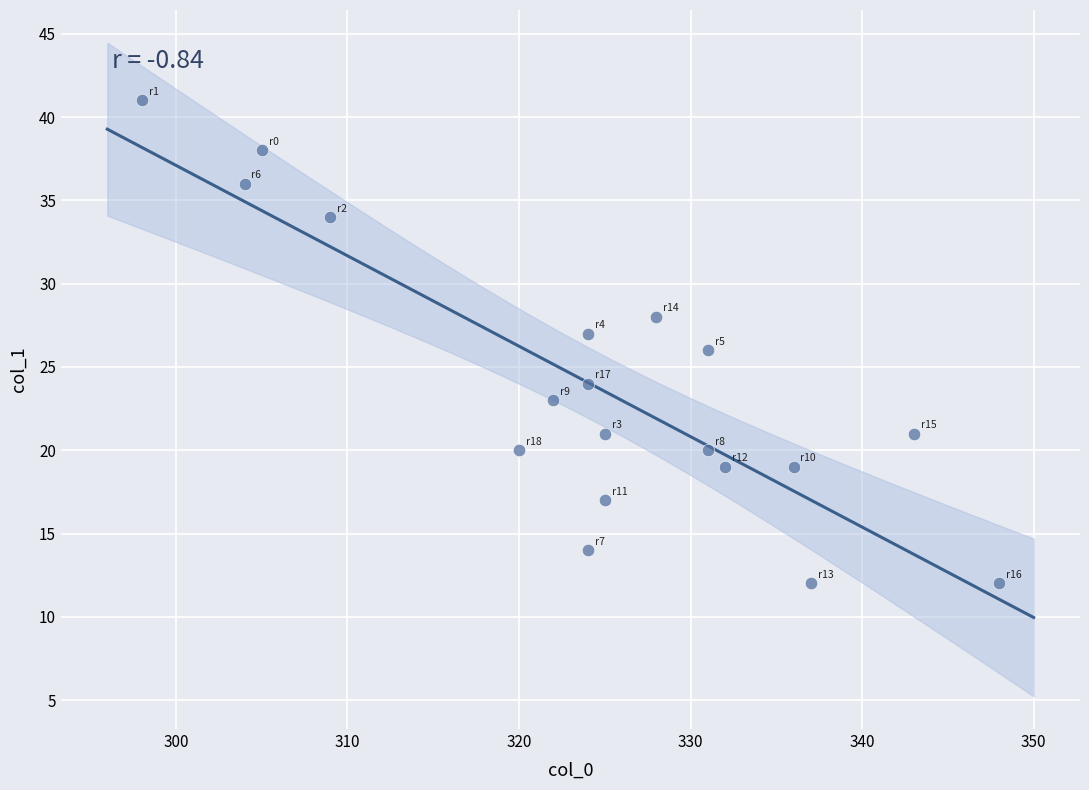

What is the range of X values (max minus min)?

50